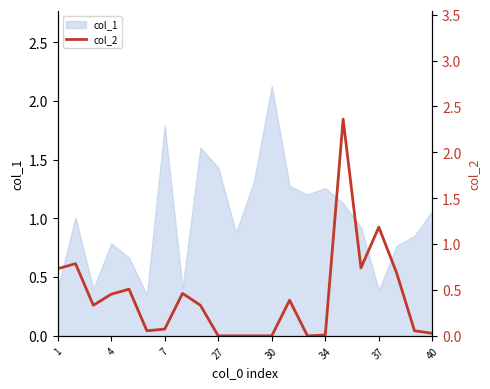

How many lines are shown in the chart?

1